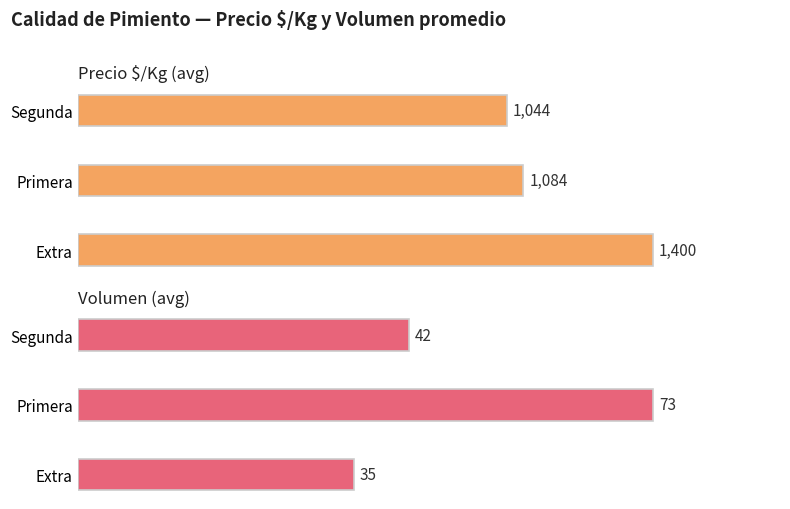

The value of Precio $/Kg (avg) at Segunda is 1044. True or false?

True